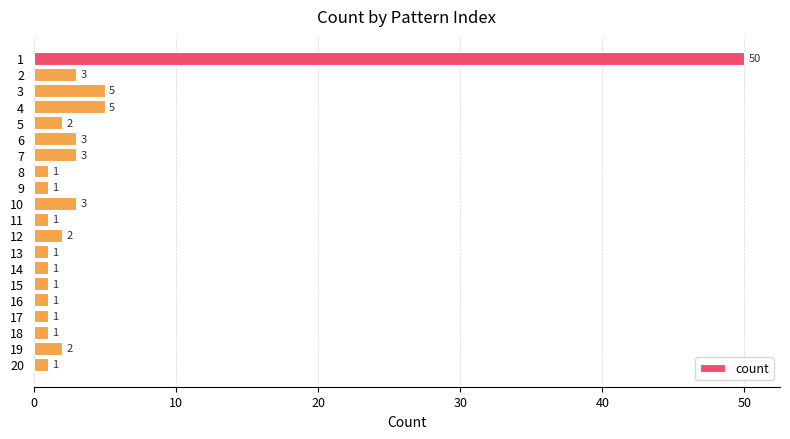

Between 18 and 12, which is larger?

12